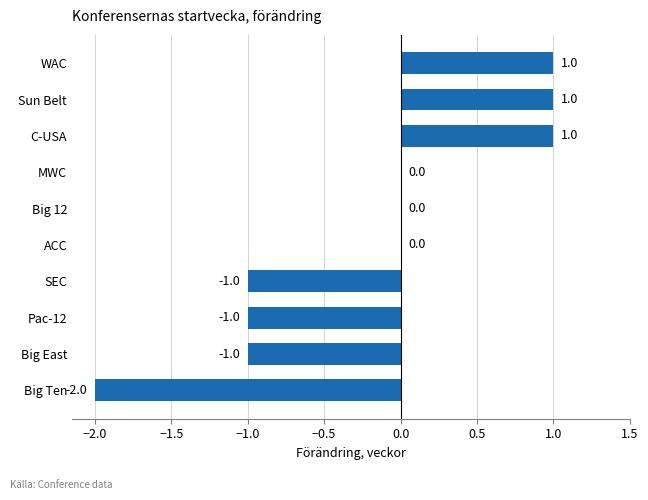

Between WAC and MWC, which is larger?

WAC